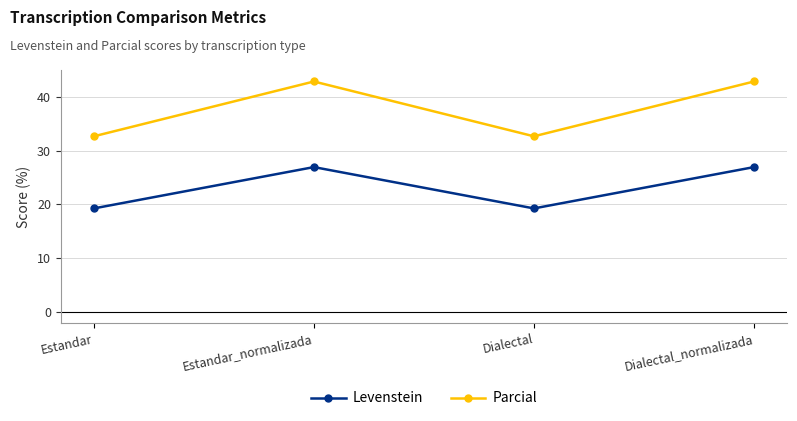

What is the maximum value for Parcial?

42.9